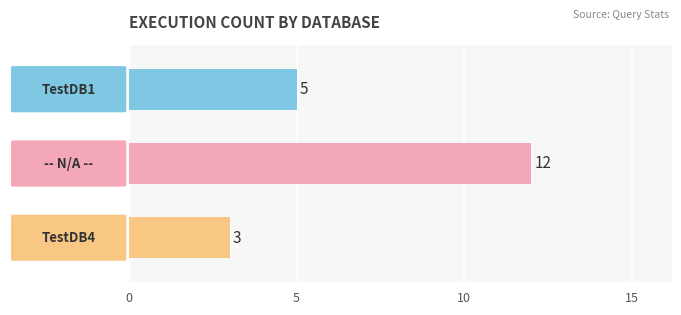

What is the sum of all values?

20